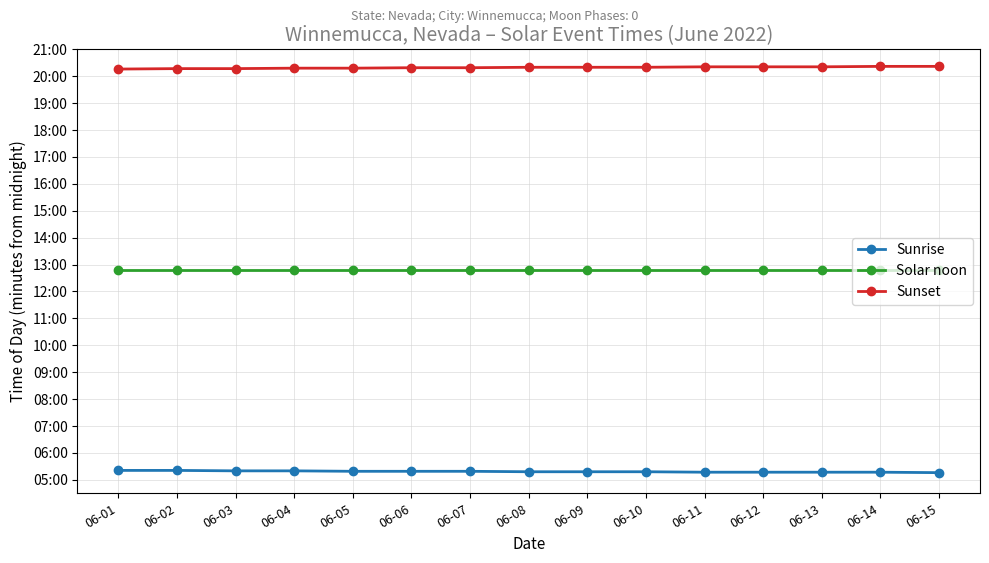

Is this an area chart (filled region under the line)?

No